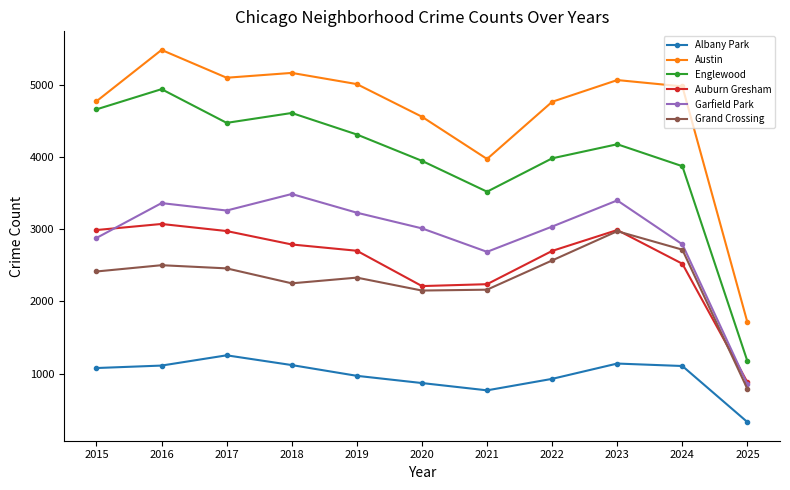

What is the sum of the Grand Crossing values at 2020 and 2018?

4398